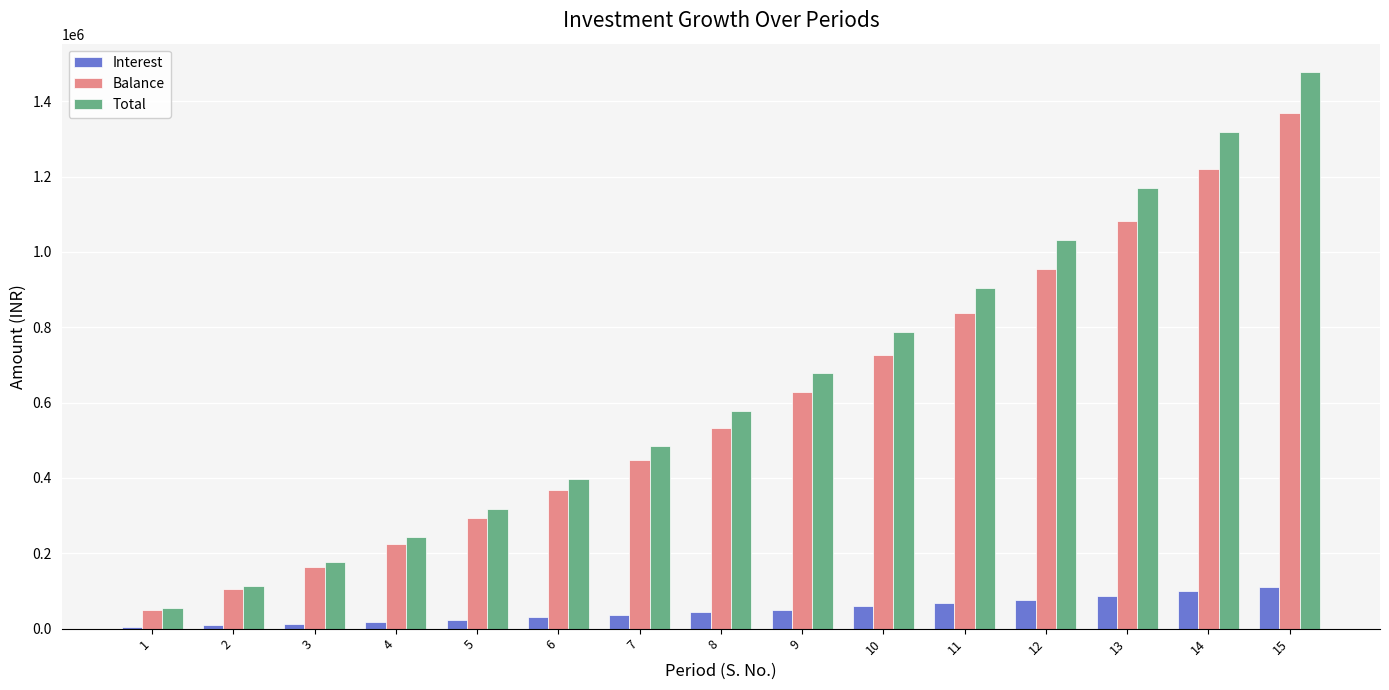

The Interest series shows 58950 at 10. True or false?

True